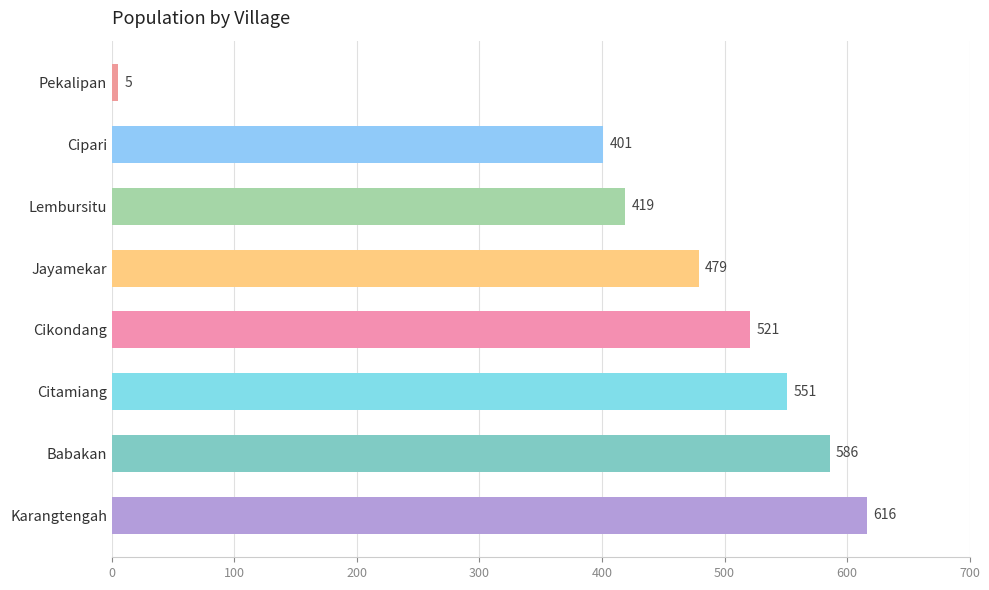

Is it true that the value at Babakan is 586?

True